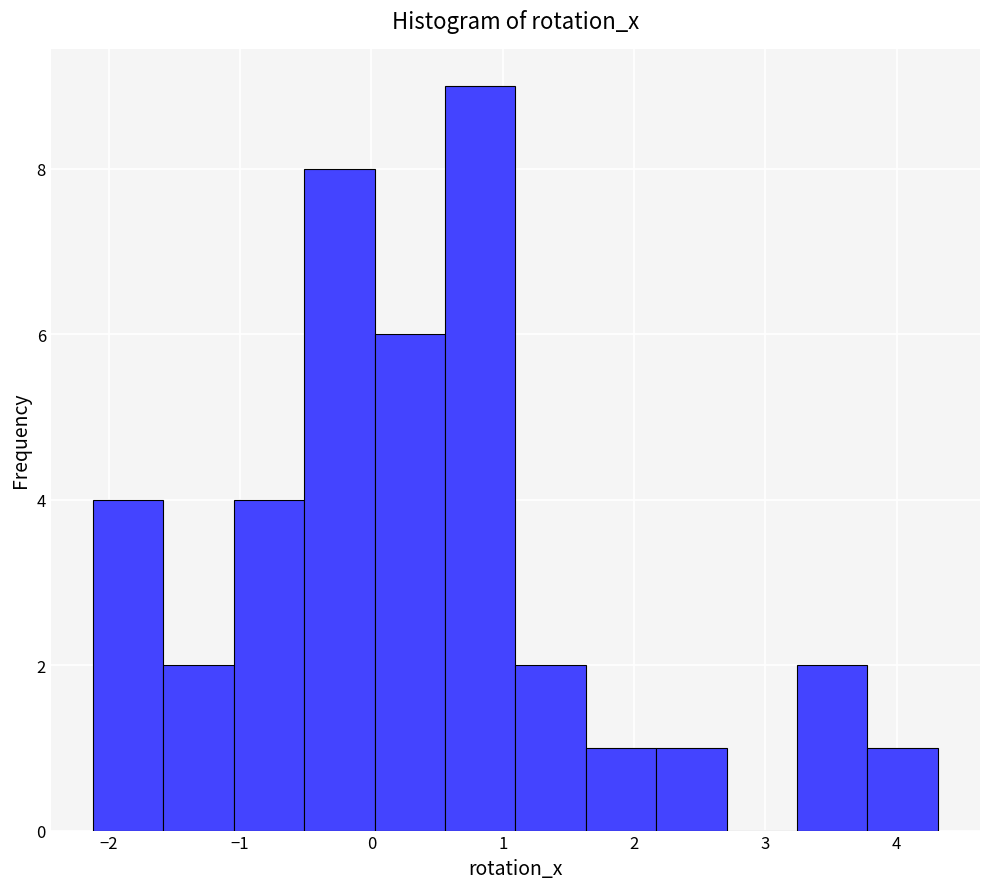

How tall is the bar that spans 2.2 to 2.7 on the x-axis? Neither the bar edges nor the heights are printed on the chart, so give them approximately, as read against the axes.

1